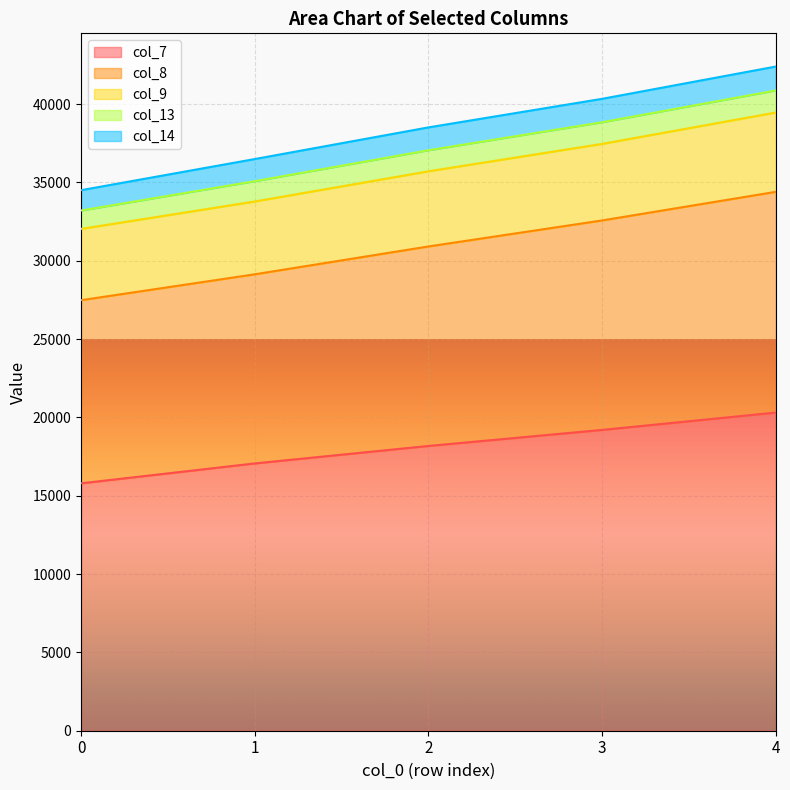

The value of col_7 at 4 is 34246.9. True or false?

False